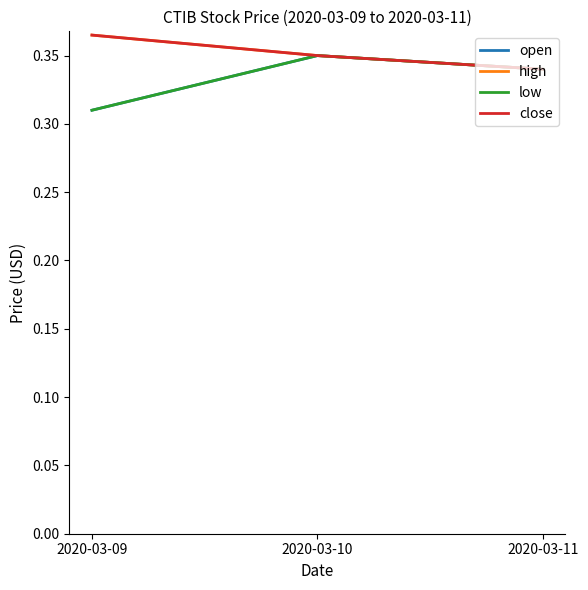

The value of open at 2020-03-10 is 0.2. True or false?

False